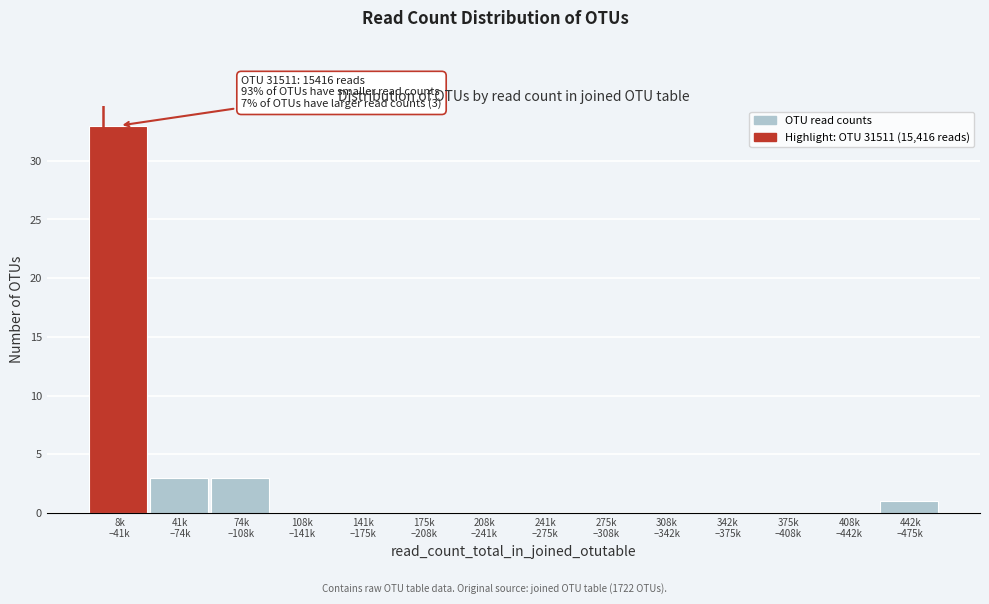

What is the maximum value shown in the chart?

33